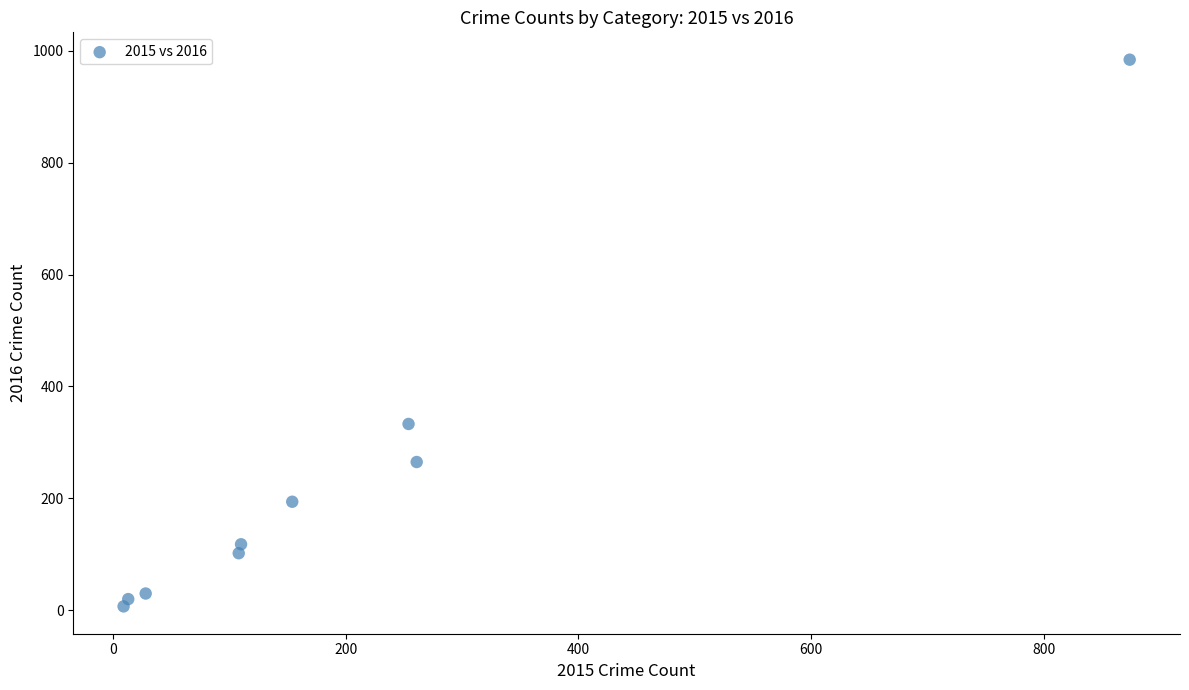

What Y value in the scatter plot is closest to 495?

333